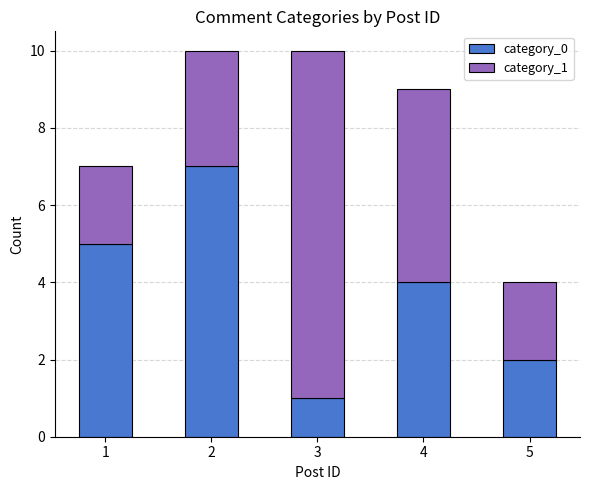

The category_0 series shows 4 at 4. True or false?

True